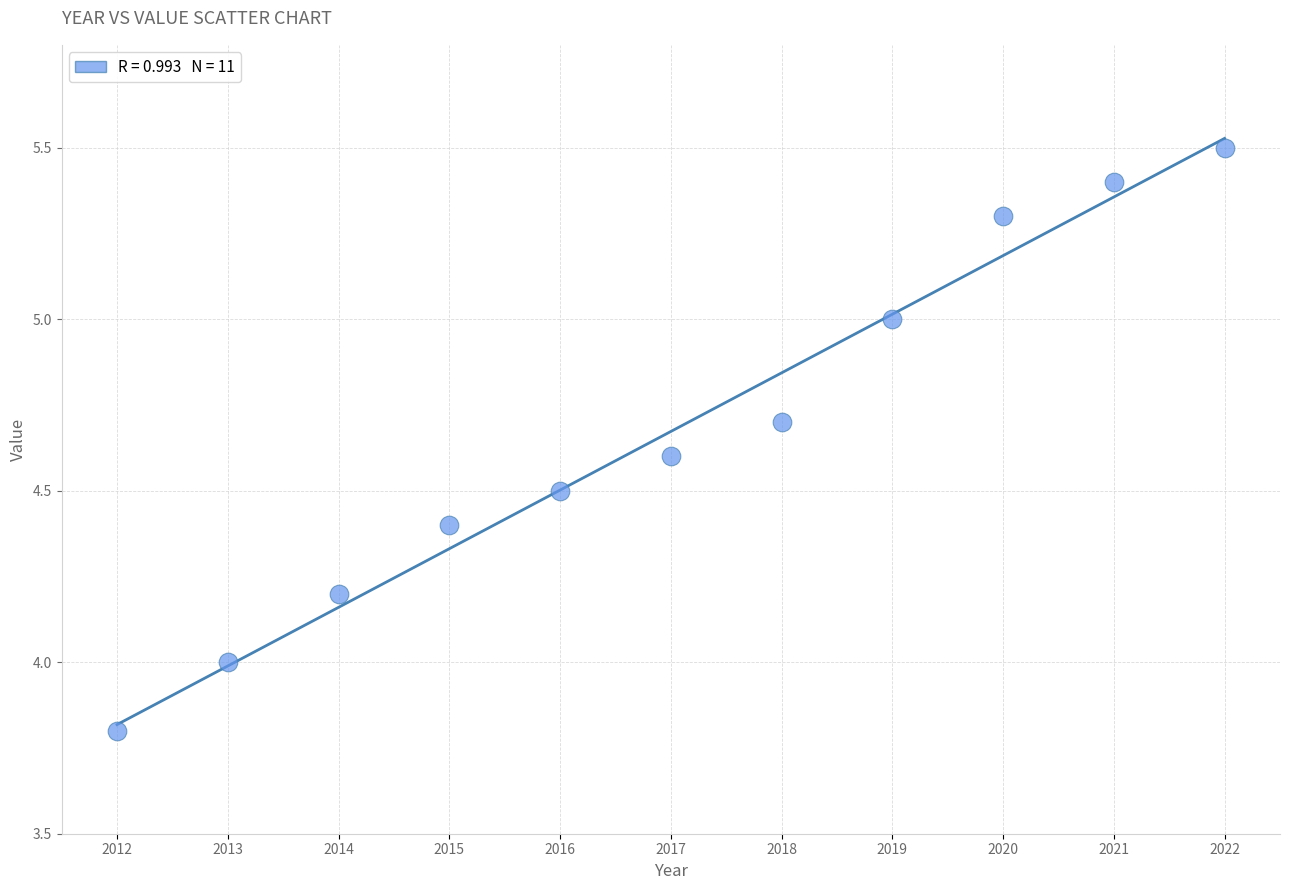

What is the range of X values (max minus min)?

10.0